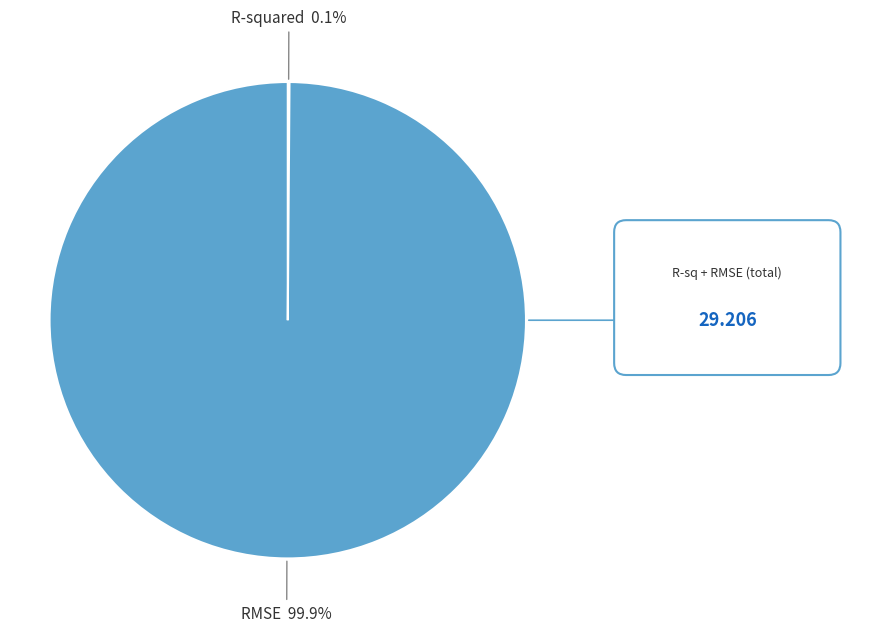

To the nearest percent, what is the average slice percentage?

50%